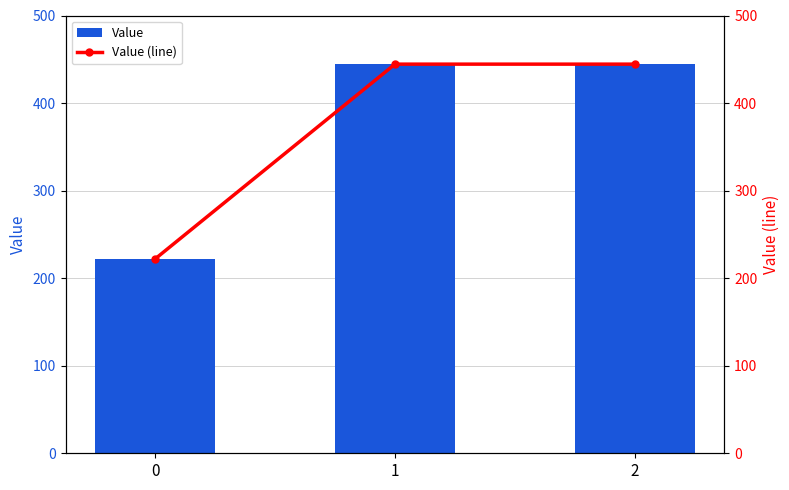

Which series has the largest total across all categories?

Value